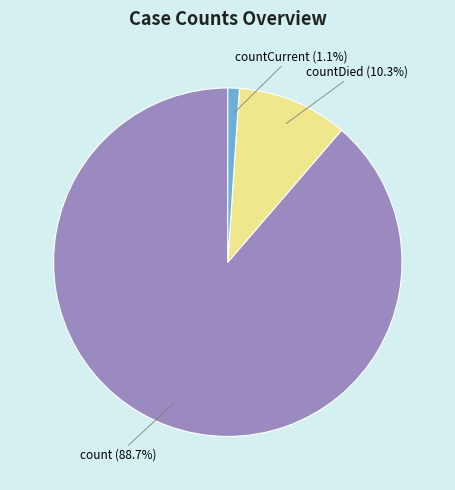

What is the majority slice?

count